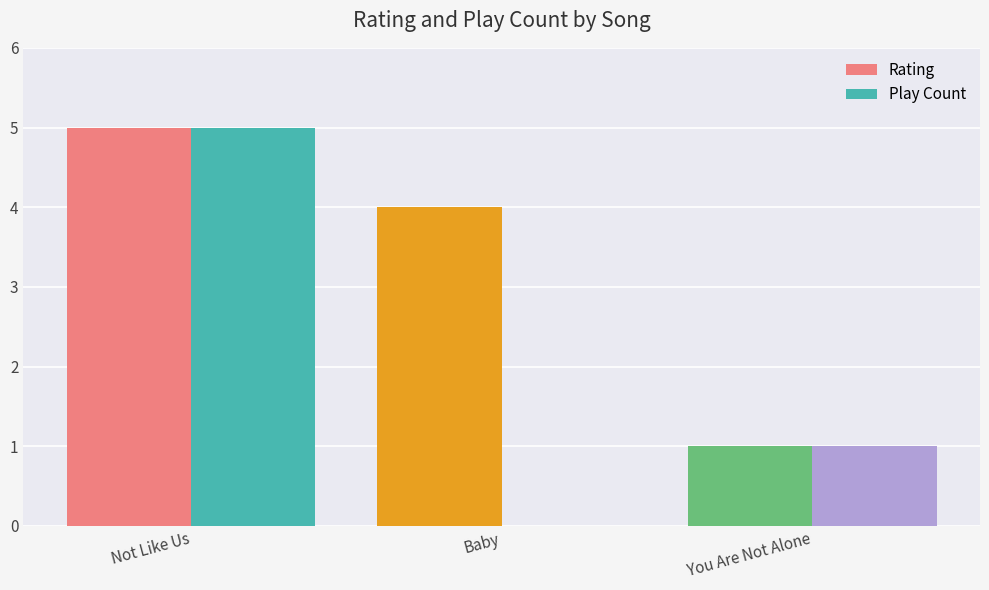

The Rating series shows 5 at Not Like Us. True or false?

True